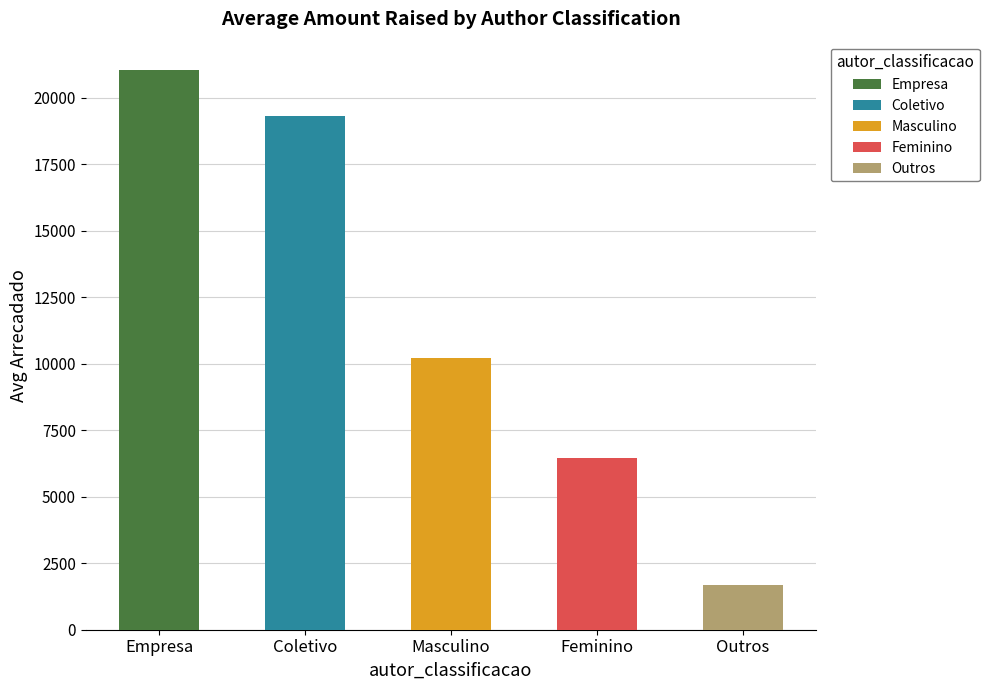

List the labels in order of value, smallest first.

Outros, Feminino, Masculino, Coletivo, Empresa